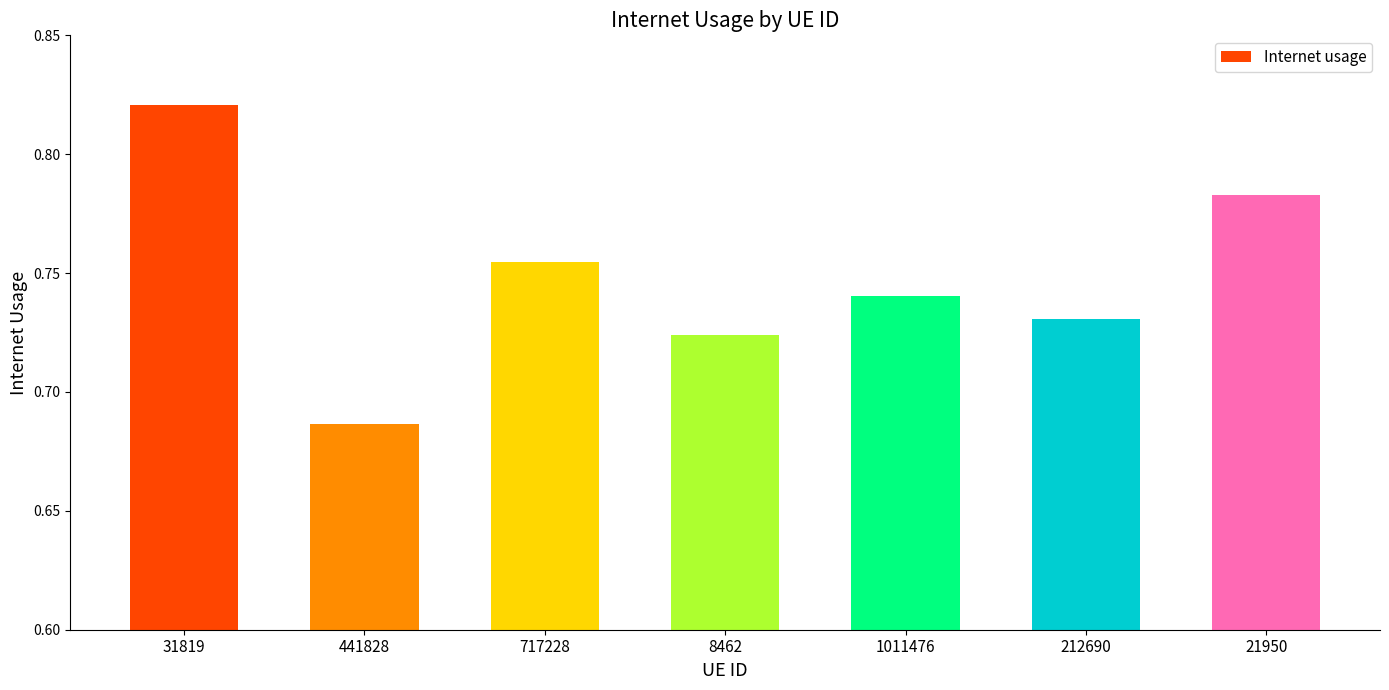

Which has a higher value, 1011476 or 441828?

1011476